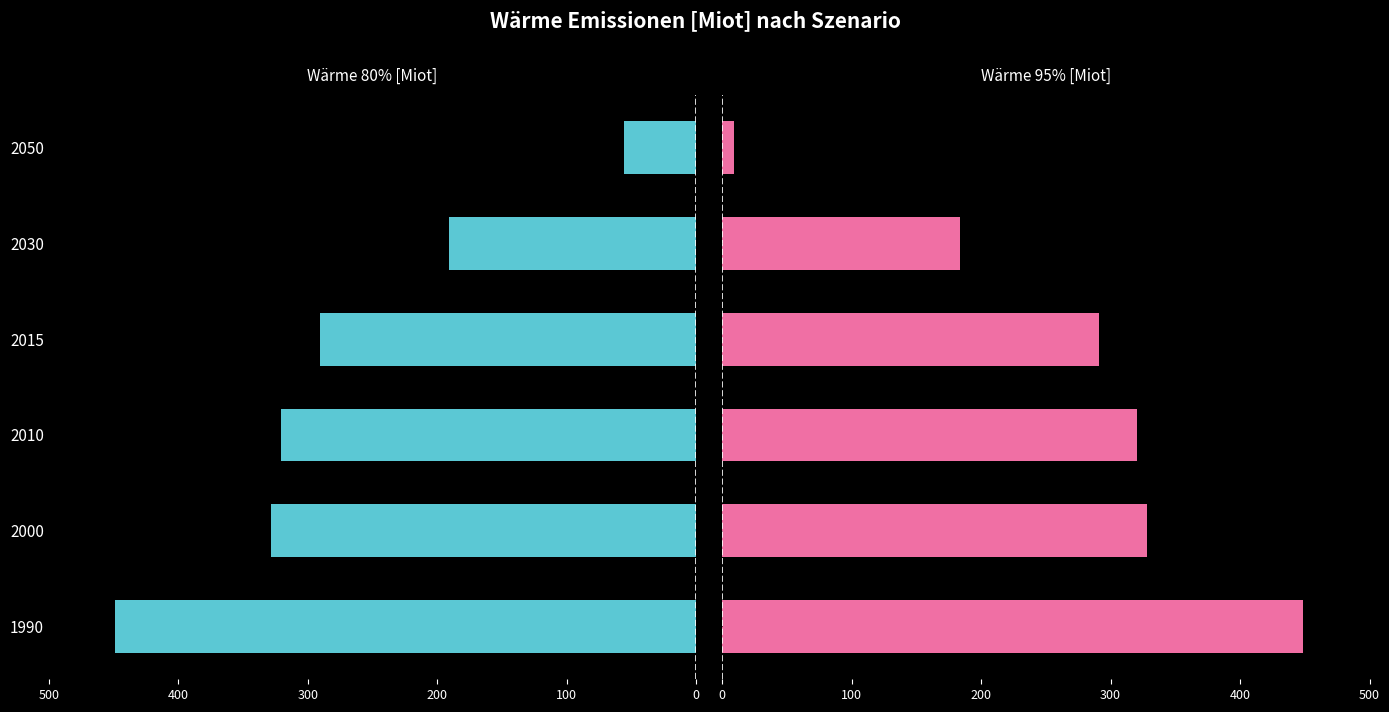

List the series in order of their peak value, lowest first.

Wärme 80% [Miot], Wärme 95% [Miot]